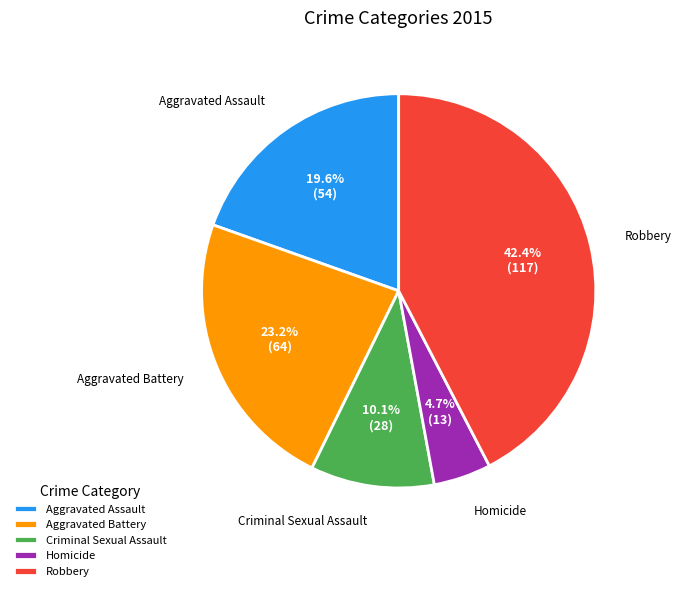

Rank the categories by value from lowest to highest.

Homicide, Criminal Sexual Assault, Aggravated Assault, Aggravated Battery, Robbery